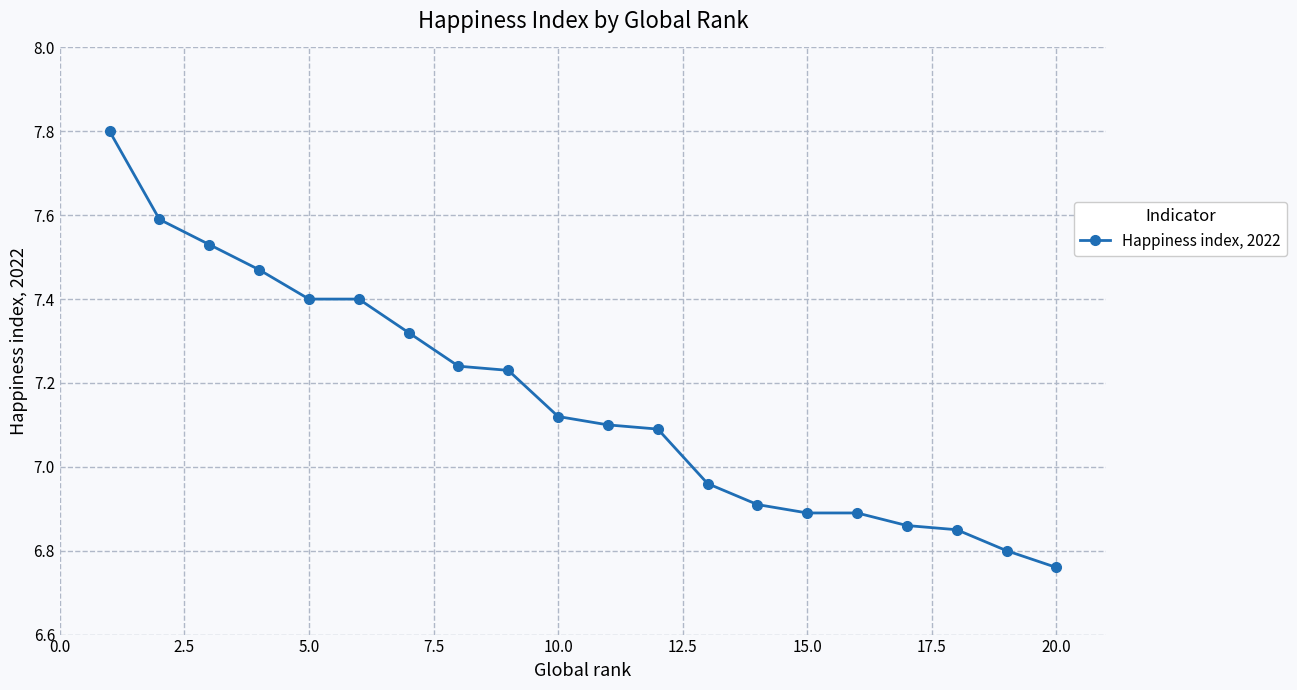

What is the sum of all values?

143.2